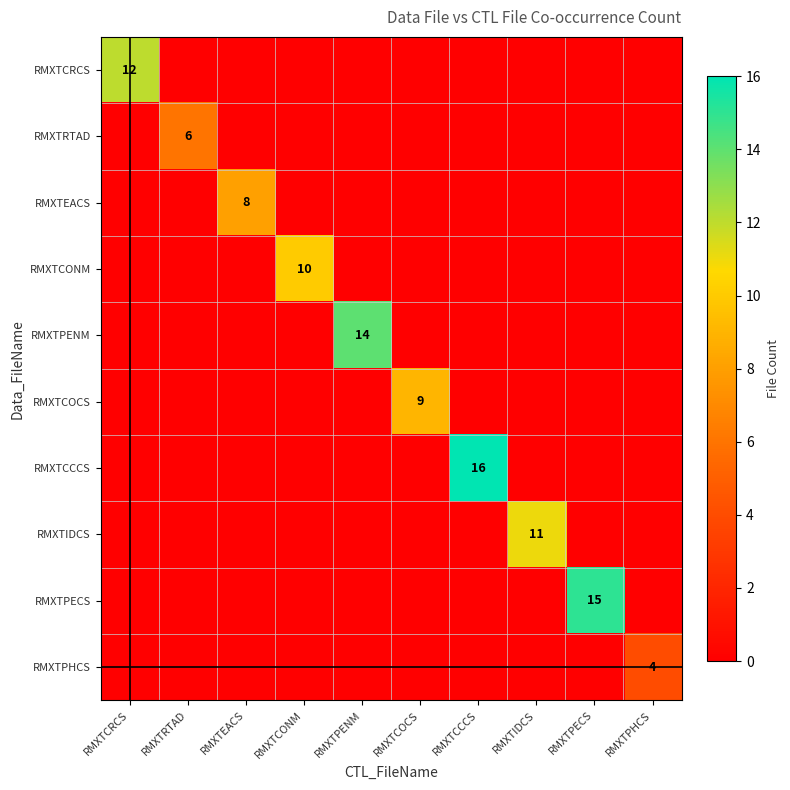

At which category is the sum across all series the highest?

RMXTCCCS